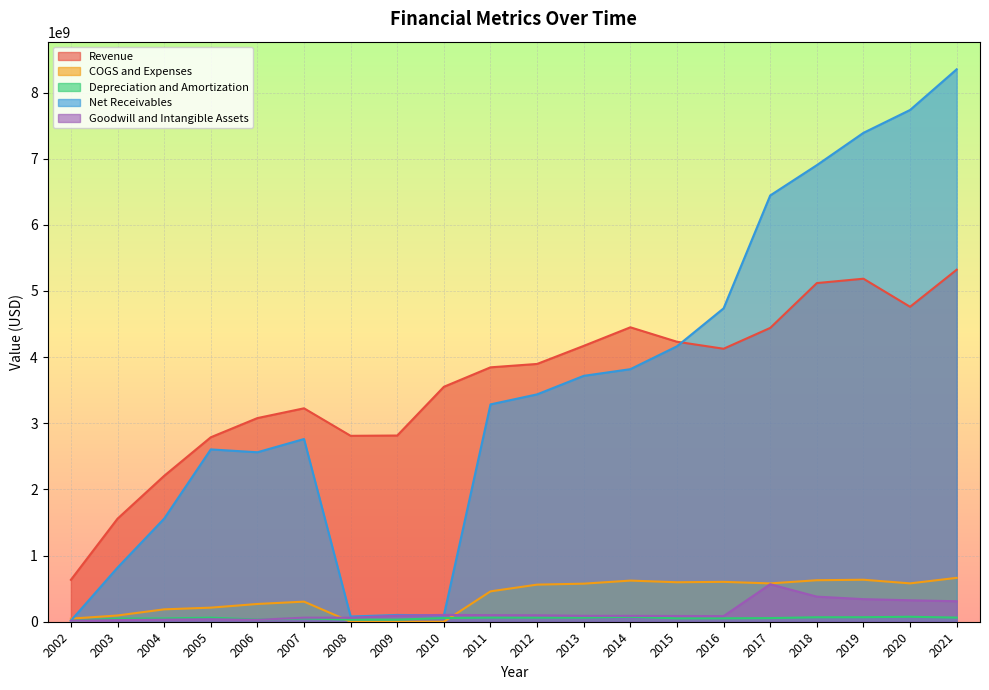

What is the sum of all Depreciation and Amortization values?

1066363000